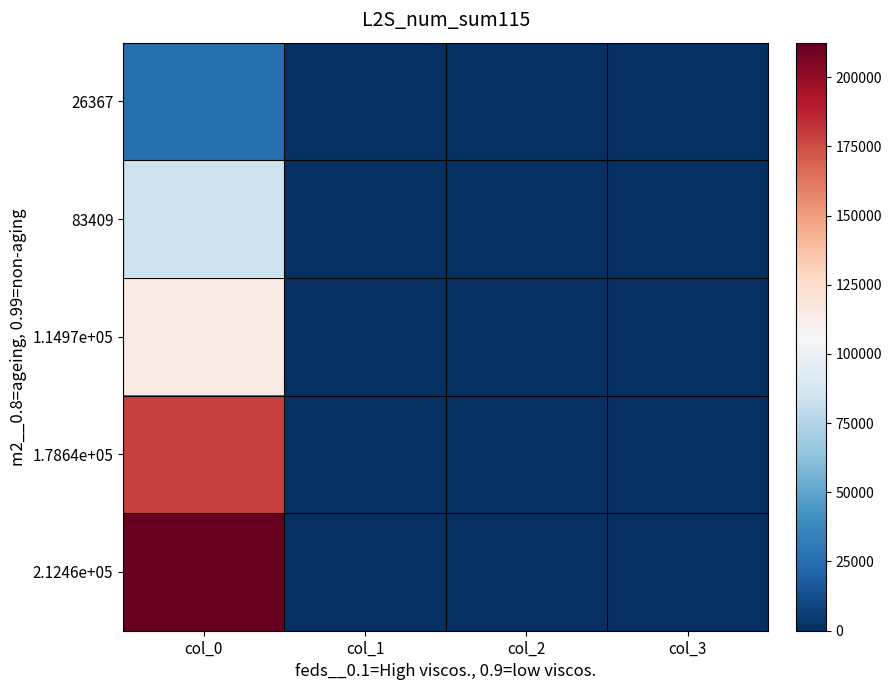

At how many categories does at least one series exceed 102034?

1